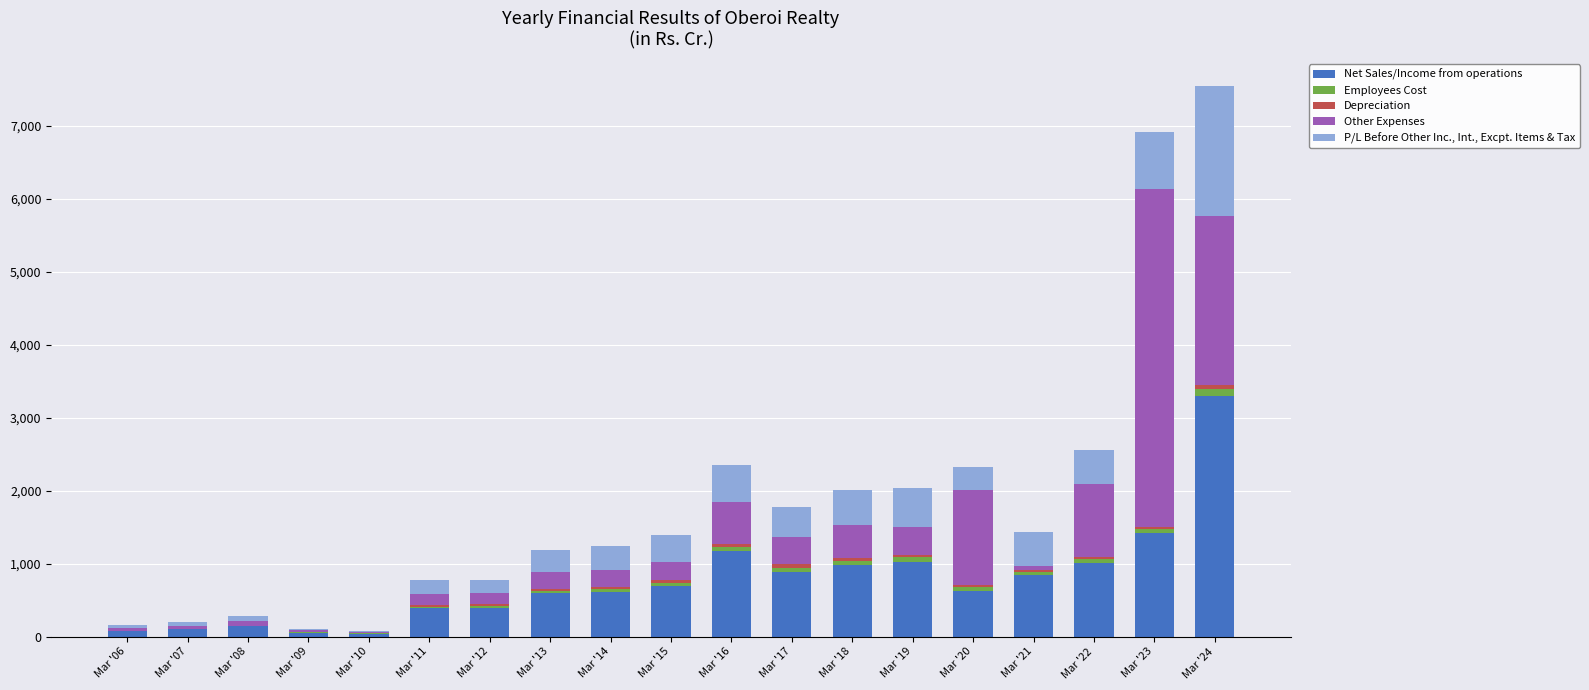

At which label does Net Sales/Income from operations reach its peak?

Mar '24